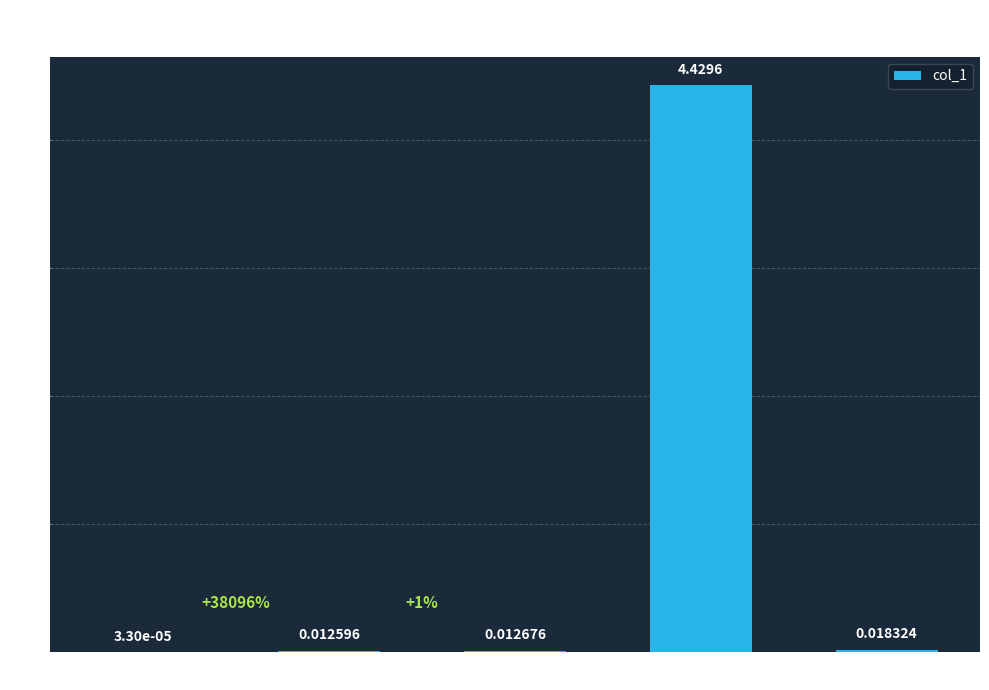

Where is the data nearest to the value 2?

Inference Time